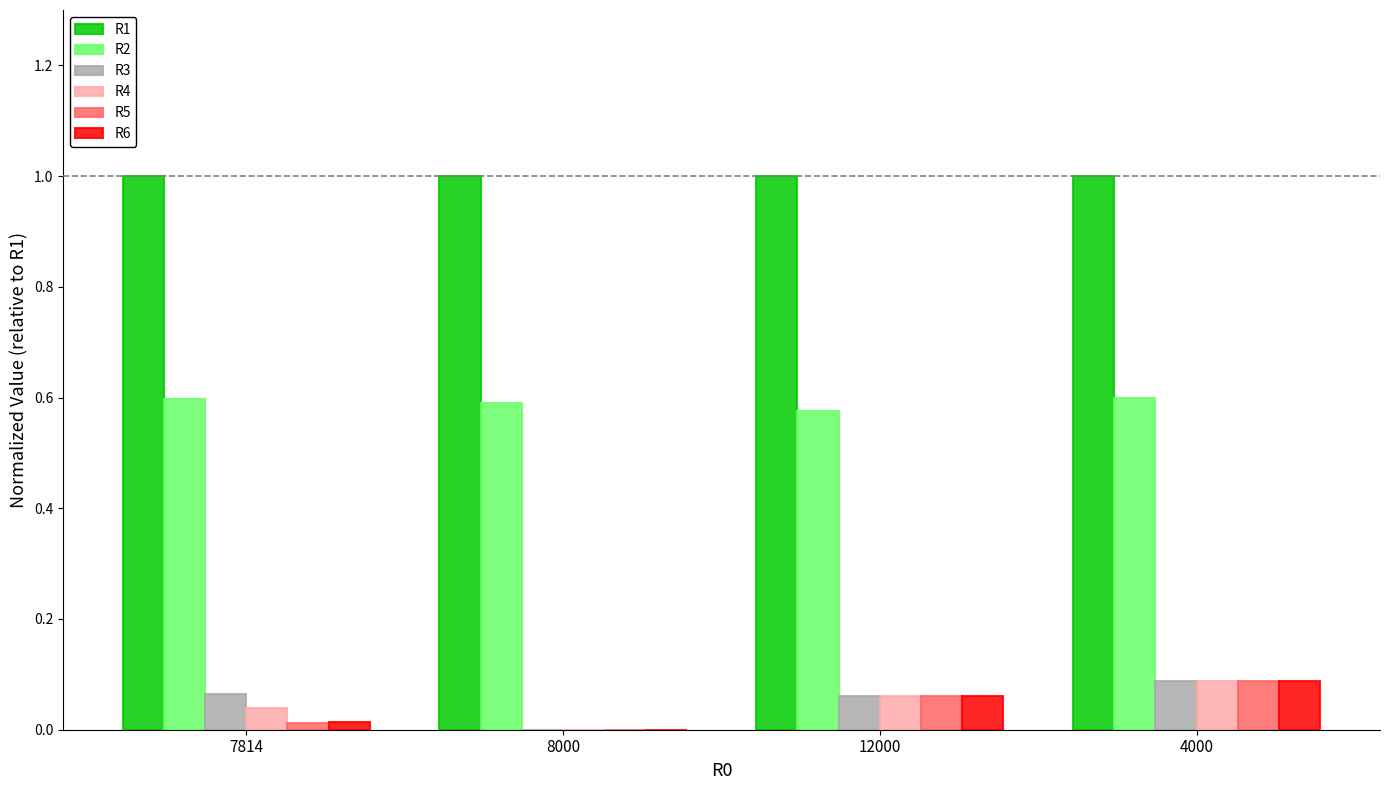

What is the total value across all series at 4000?

2.0